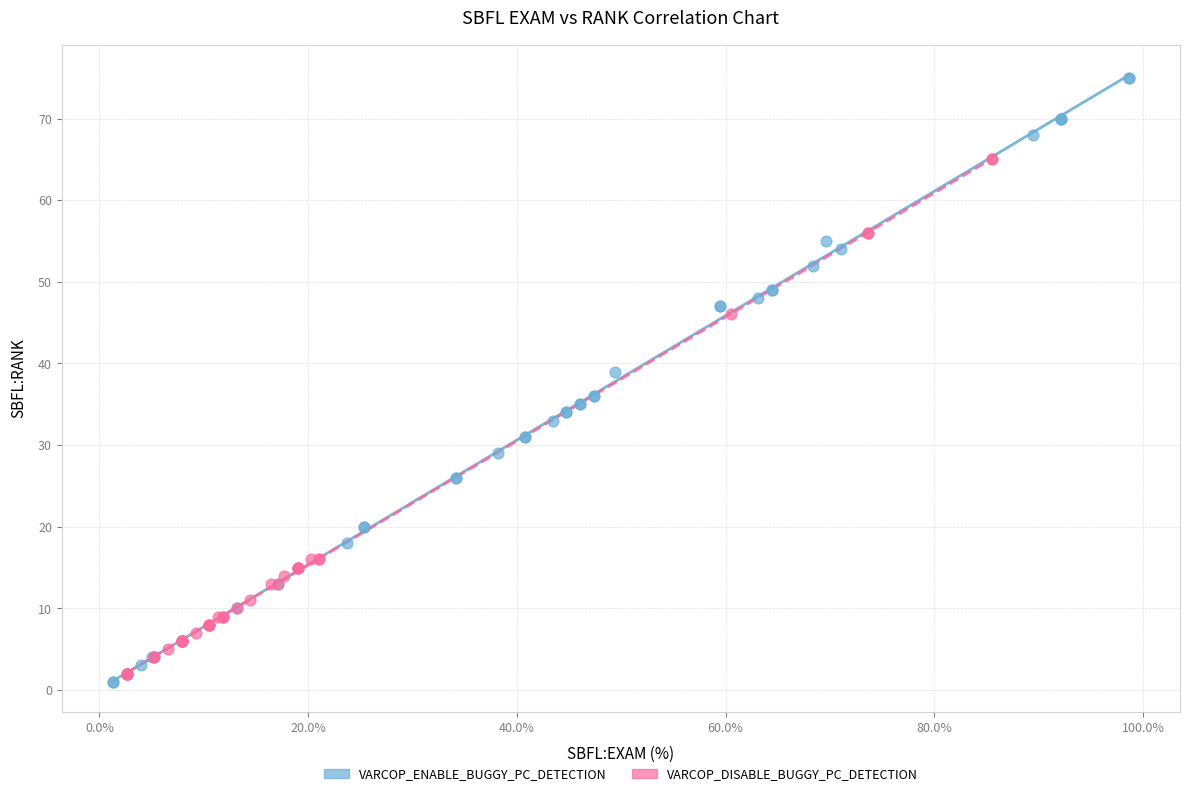

What are all the series names shown in the legend?

VARCOP_ENABLE_BUGGY_PC_DETECTION, VARCOP_DISABLE_BUGGY_PC_DETECTION